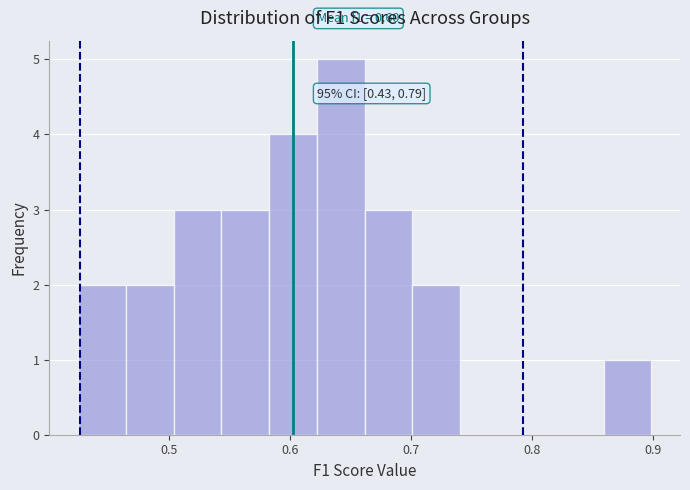

Read against the x-axis, roughly where is the centre of the tallest bar?

0.64